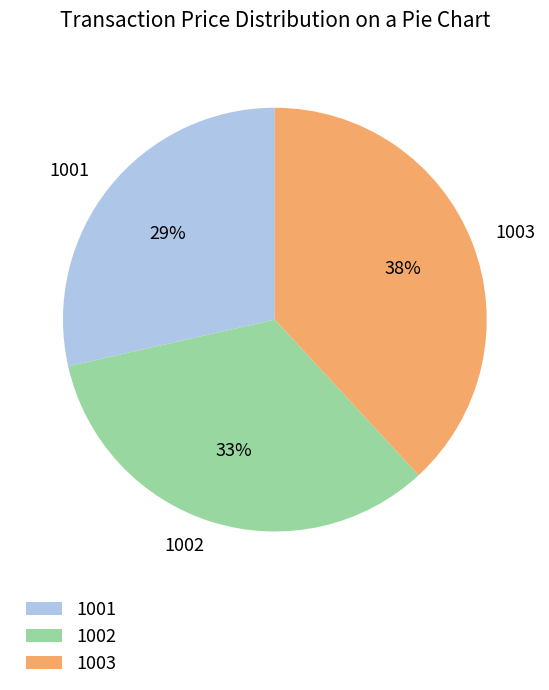

Is it true that 1002 is 48% of the pie?

False